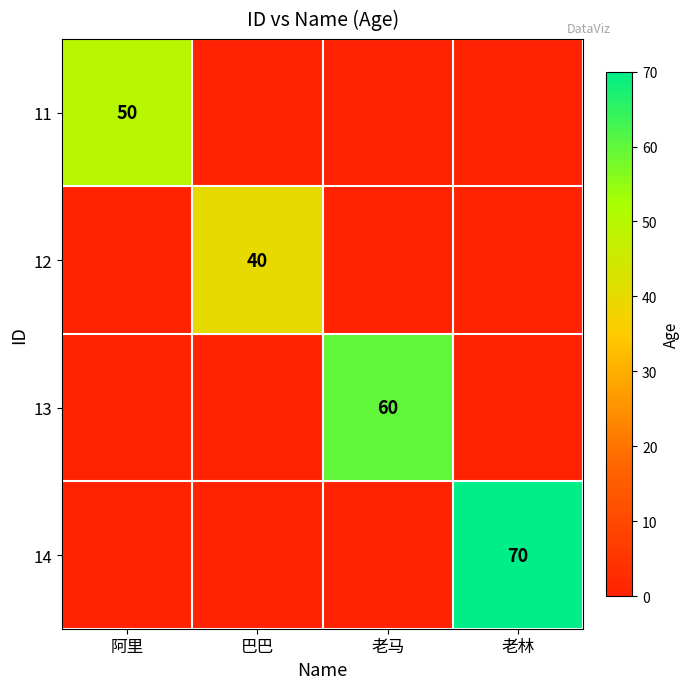

True or false: 14 has a value of 15 at 老林.

False